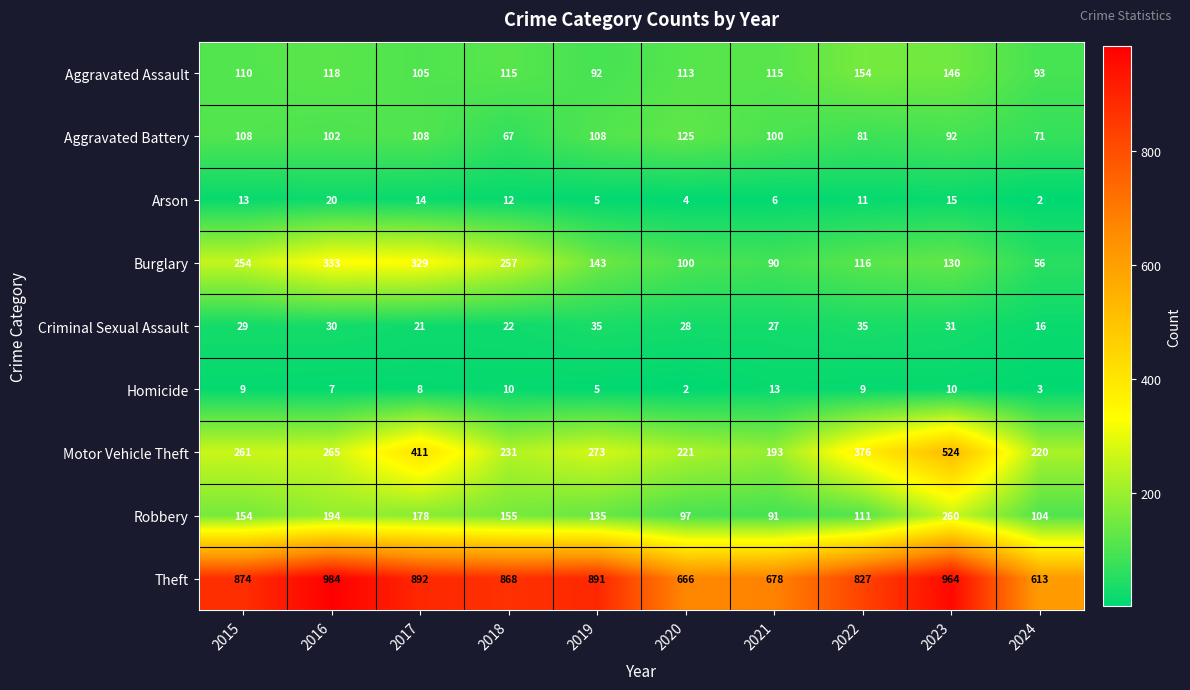

List the series in order of their peak value, highest first.

Theft, Motor Vehicle Theft, Burglary, Robbery, Aggravated Assault, Aggravated Battery, Criminal Sexual Assault, Arson, Homicide